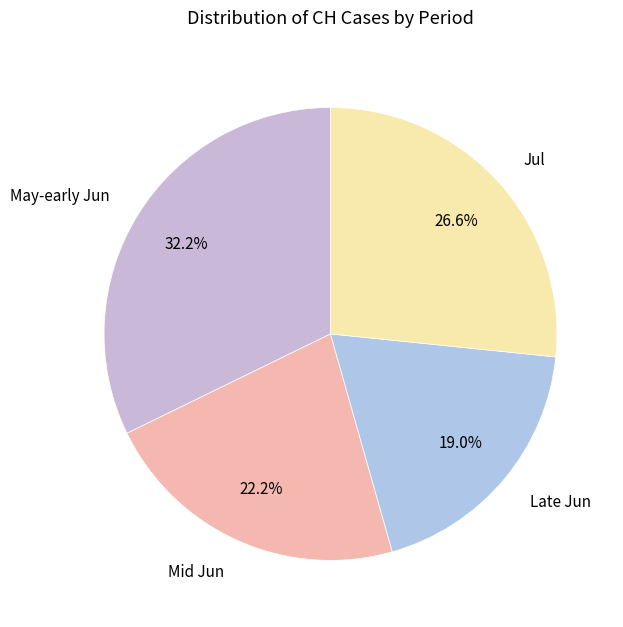

Between May-early Jun and Mid Jun, which is larger?

May-early Jun